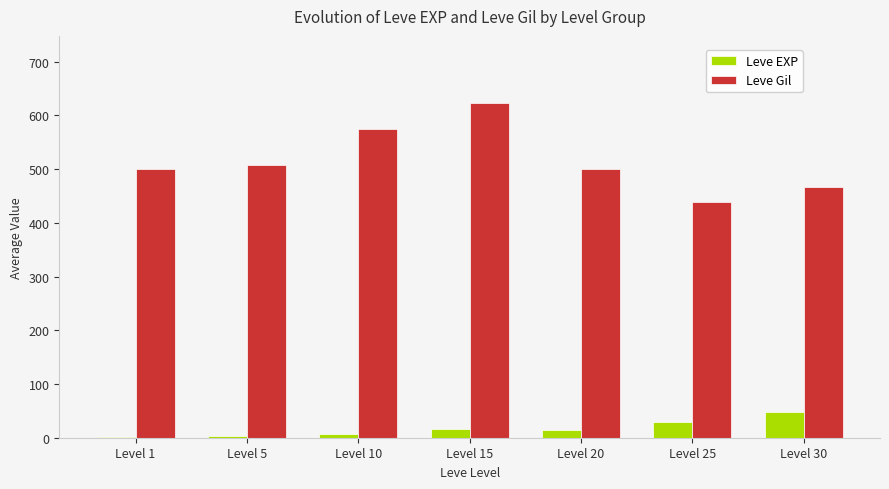

Is it true that Leve EXP equals 15.7 at Level 15?

True